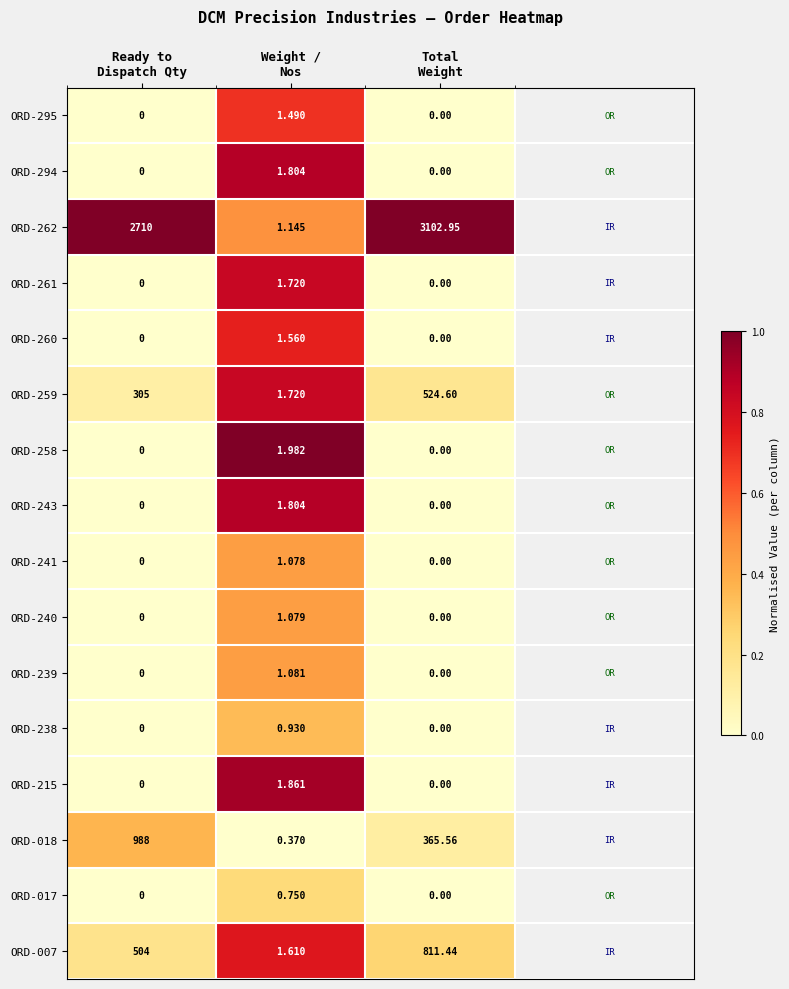

What is the total value across all series at Weight /
Nos?

22.0